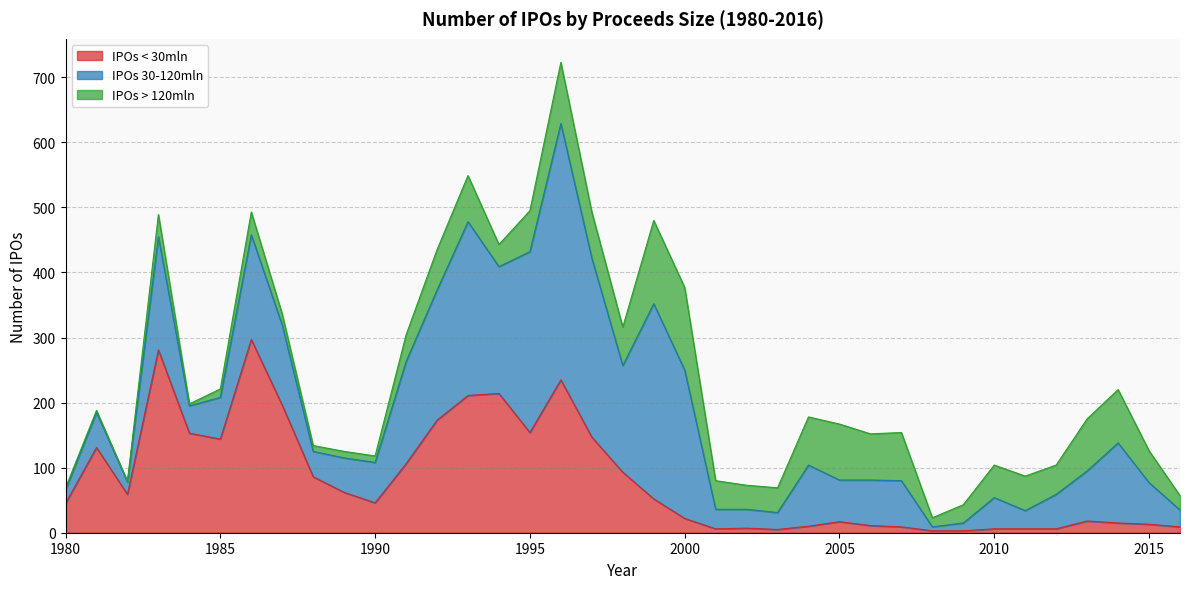

Which series has the largest range (max minus min)?

IPOs 30-120mln